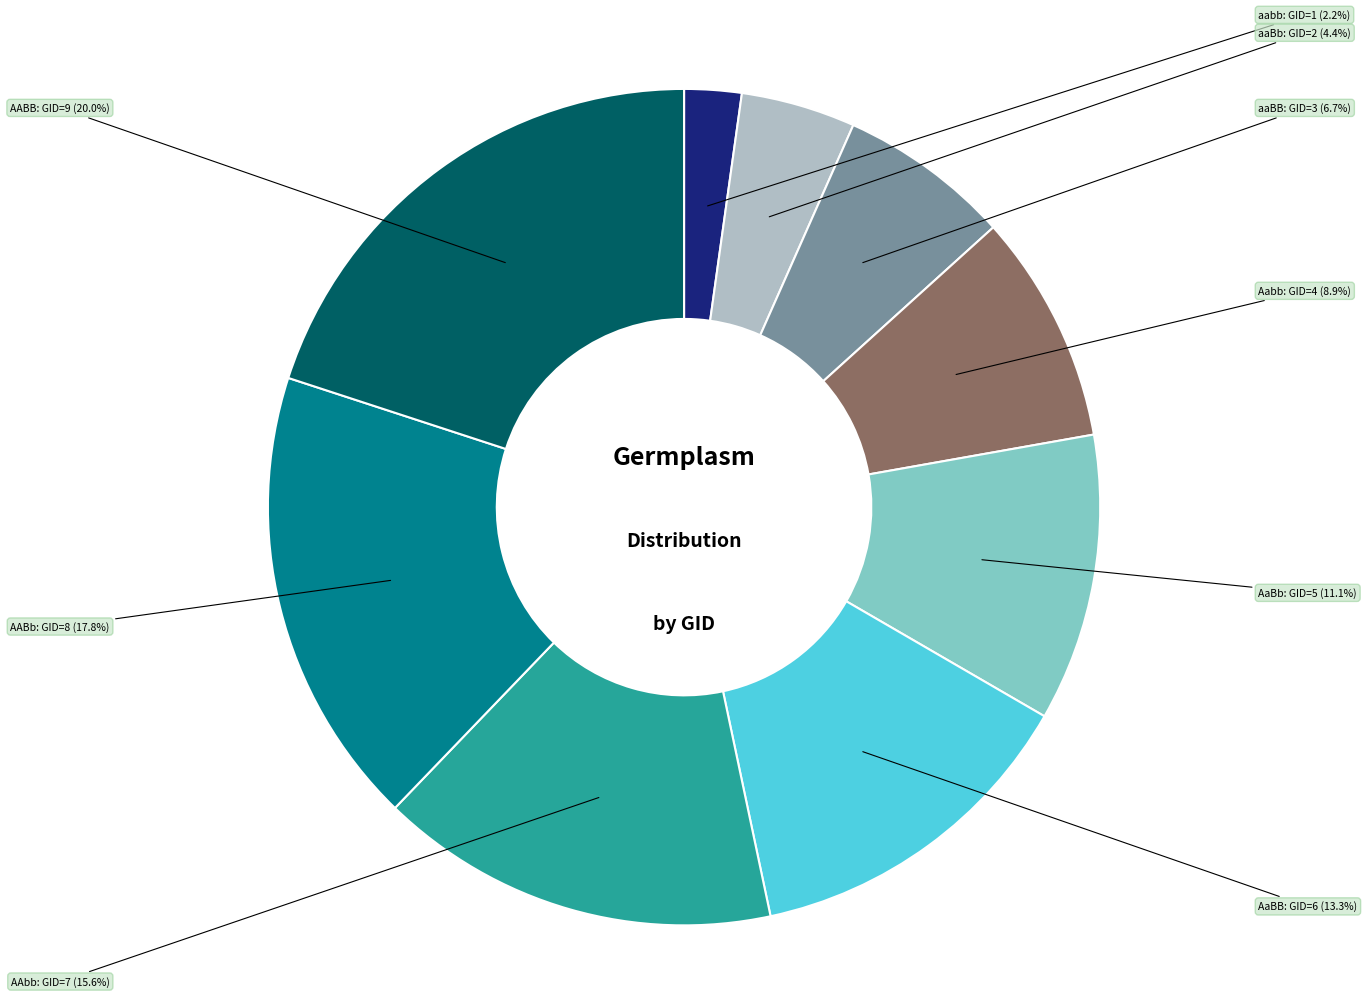

Is there a majority slice in this chart?

No